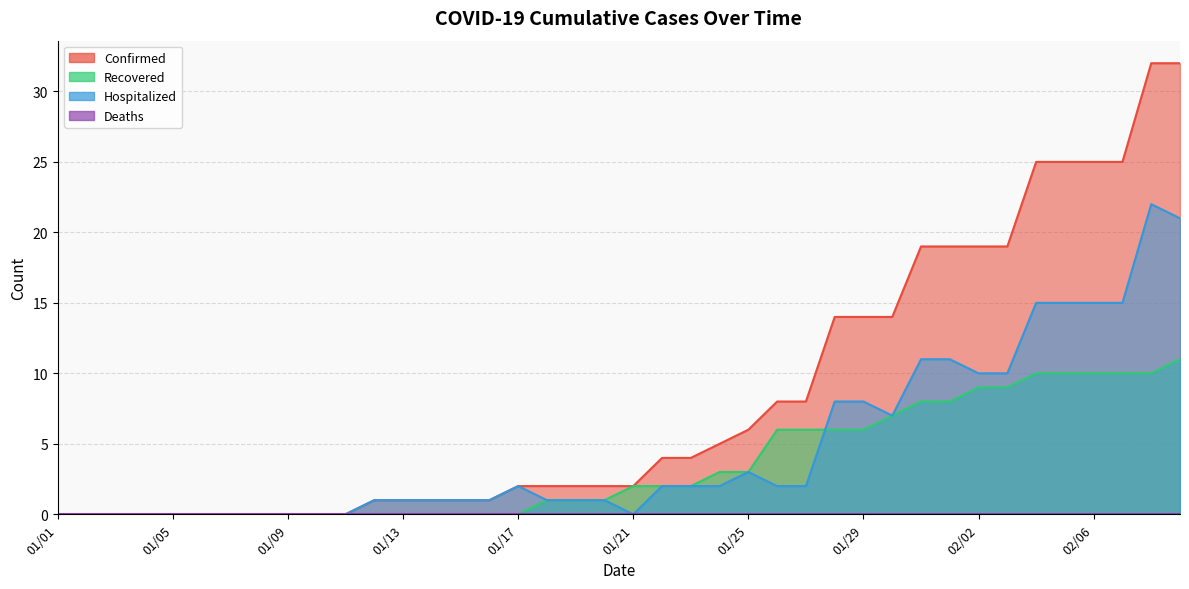

At which category does Hospitalized reach its first local peak?

01/17